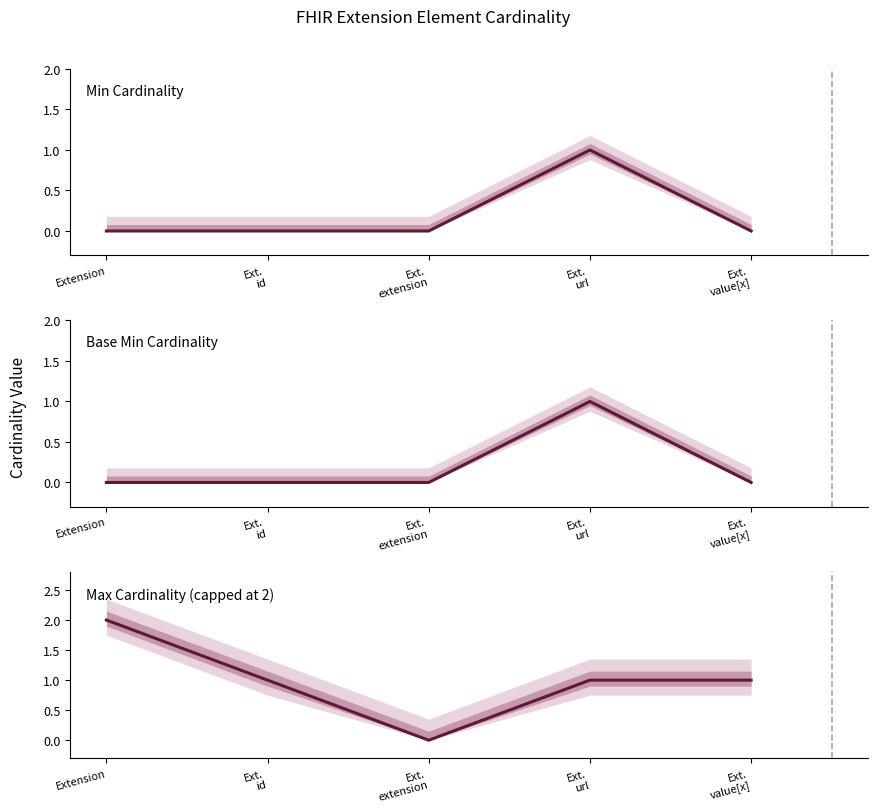

Reading left to right, extract all data points from this chart.

Min Cardinality: 0	0	0	1	0
Base Min Cardinality: 0	0	0	1	0
Max Cardinality (capped at 2): 2	1	0	1	1